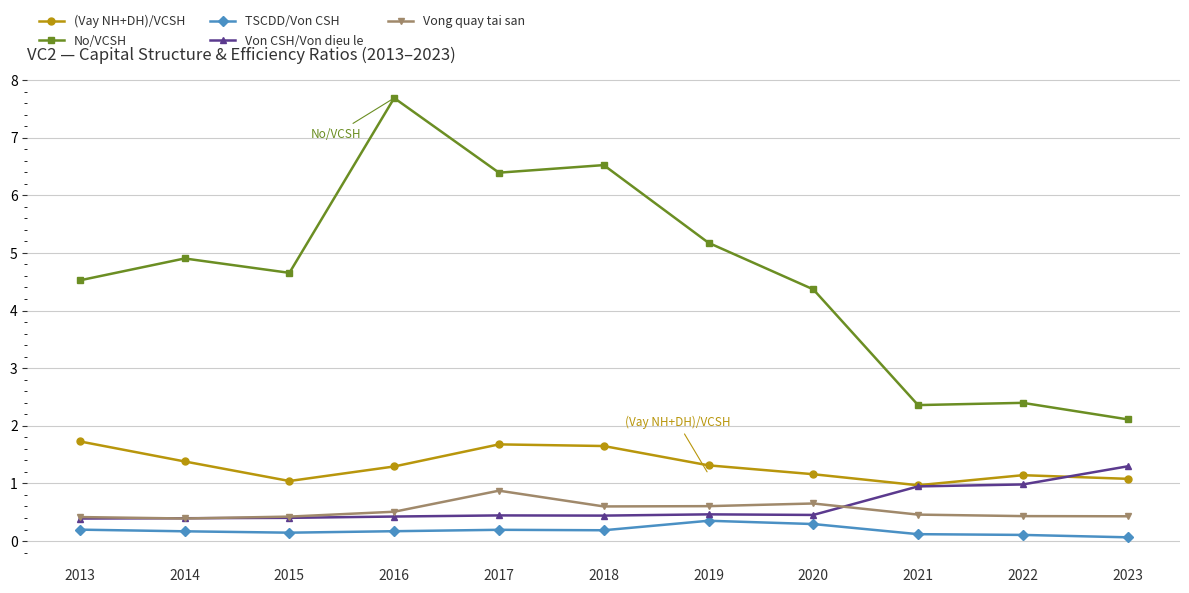

Which label corresponds to the largest value in the chart?

2016